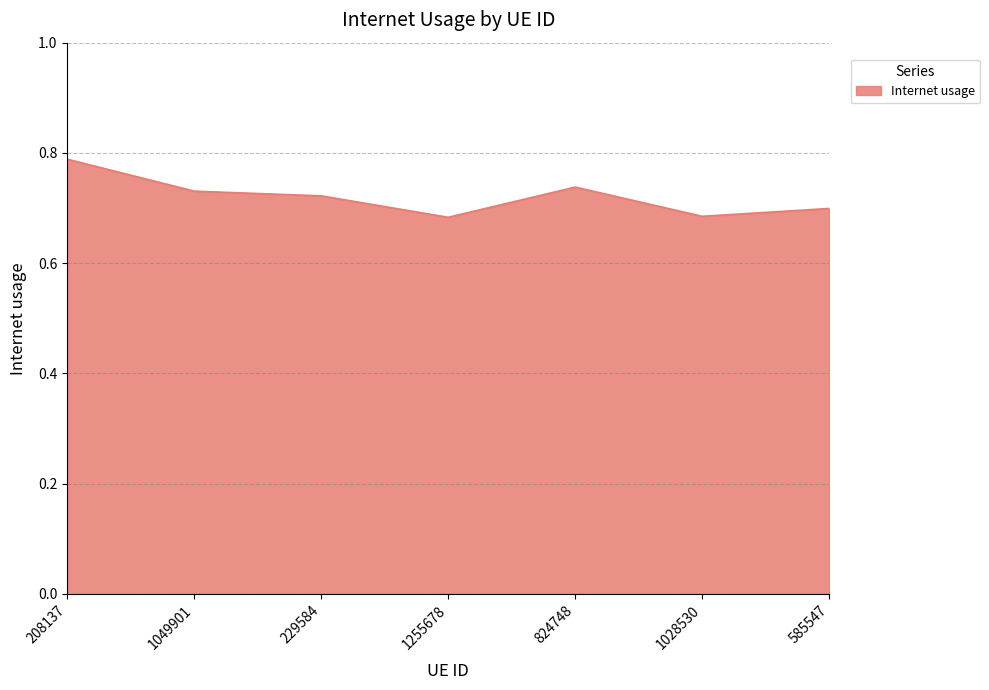

True or false: the data shows 0.7 at 585547.

True